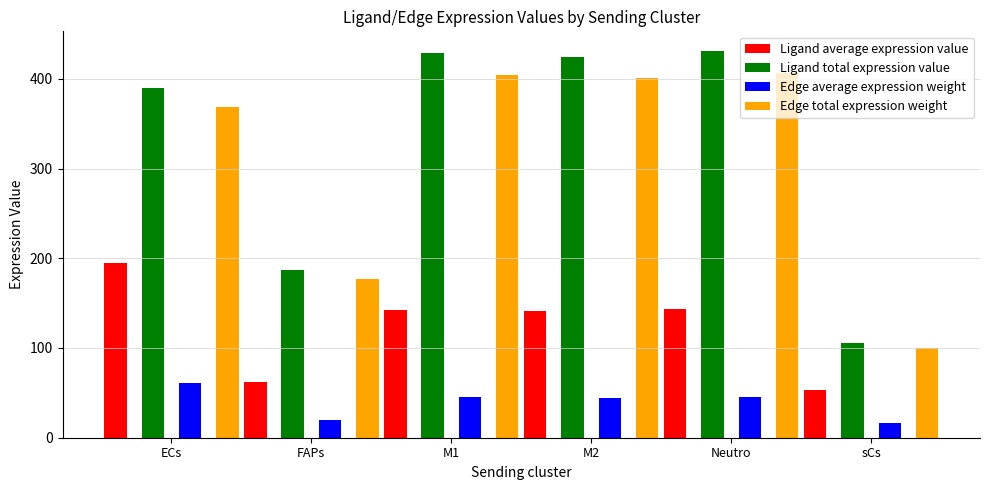

Rank the categories by Edge average expression weight value from lowest to highest.

sCs, FAPs, M2, M1, Neutro, ECs